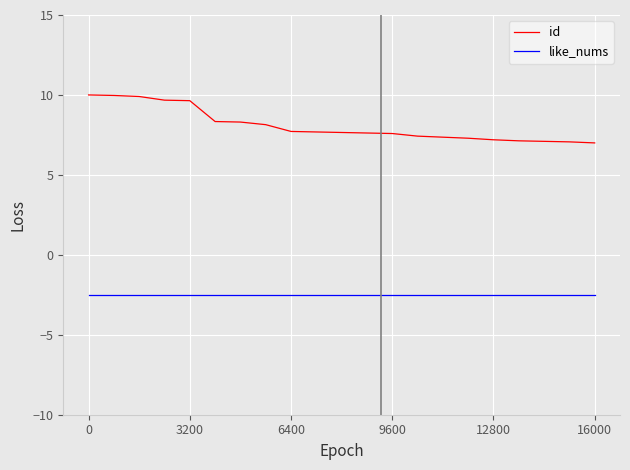

True or false: like_nums and id cross at least once.

False